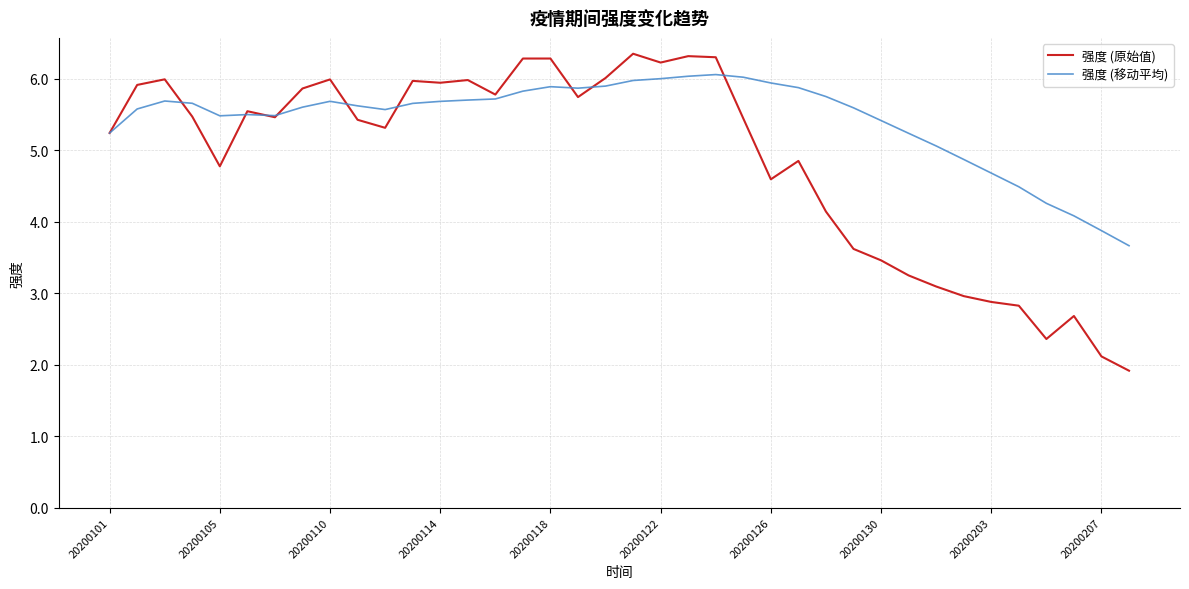

Which series has the largest total across all categories?

强度 (移动平均)